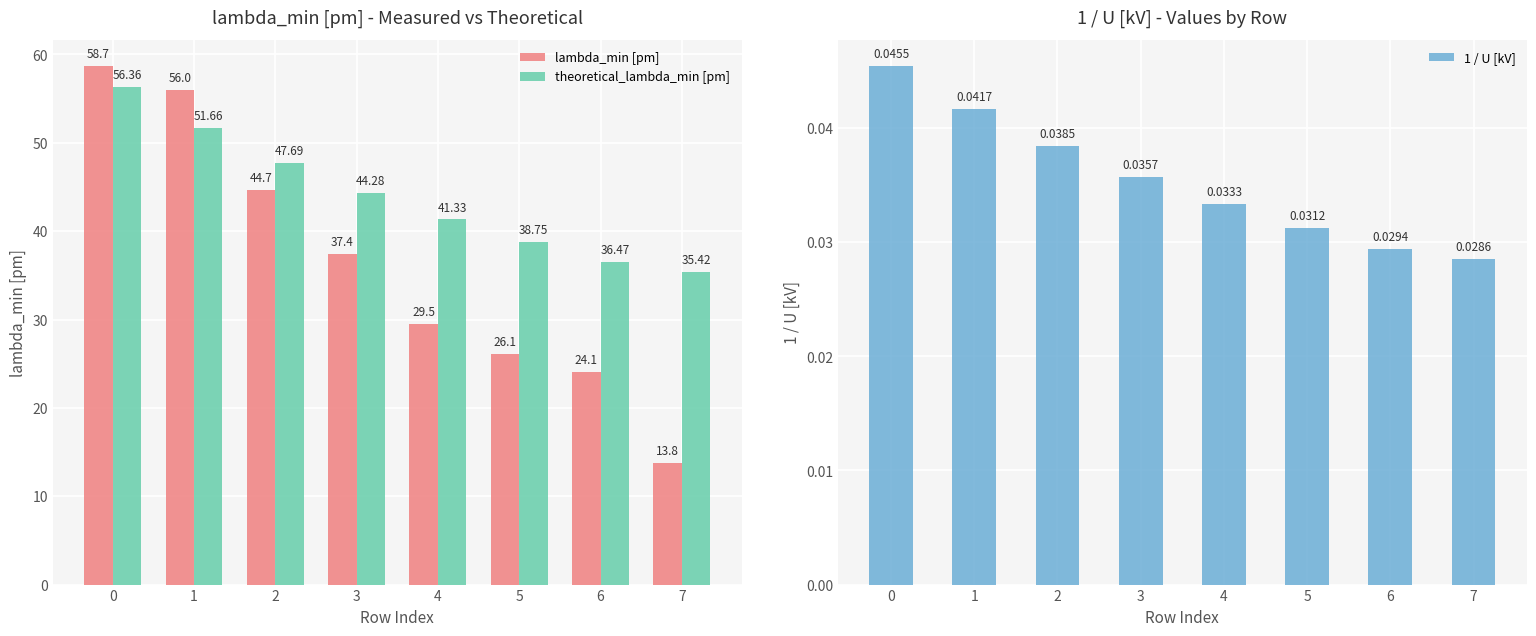

Is it true that lambda_min [pm] equals 58.7 at 0?

True